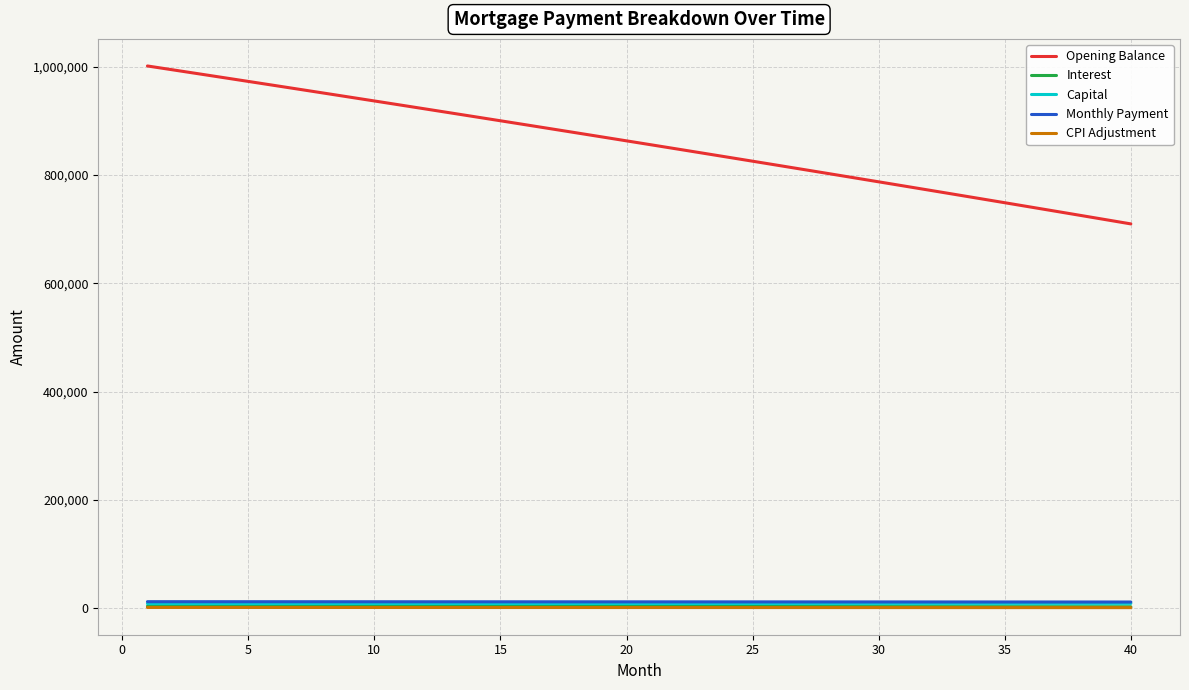

True or false: Interest and Opening Balance cross at least once.

False